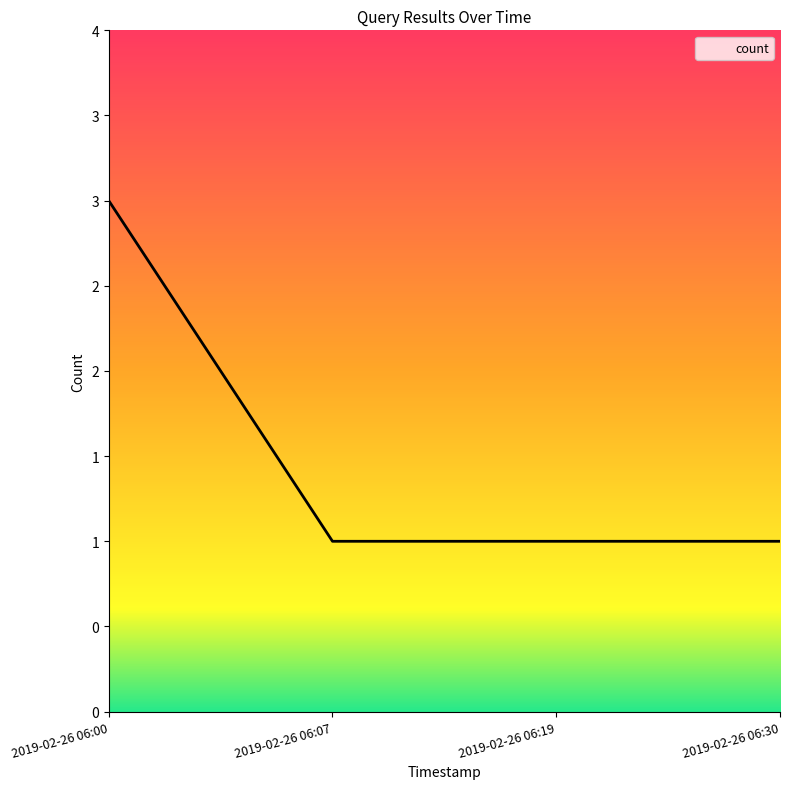

Does the chart display data point markers on the line(s)?

No